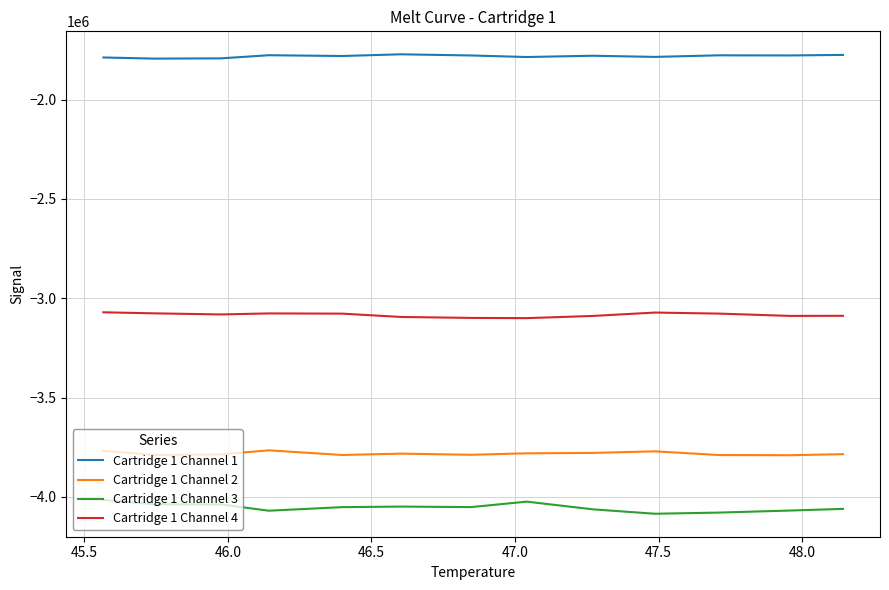

What is the smallest value displayed?

-4084578